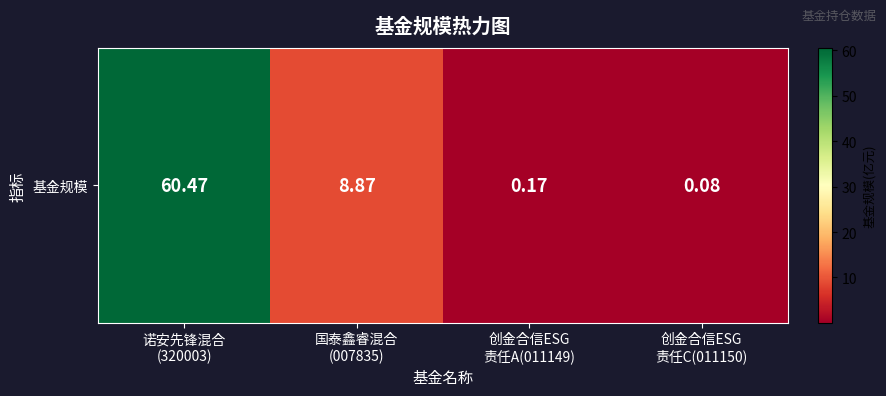

What is the minimum value shown in the chart?

0.1